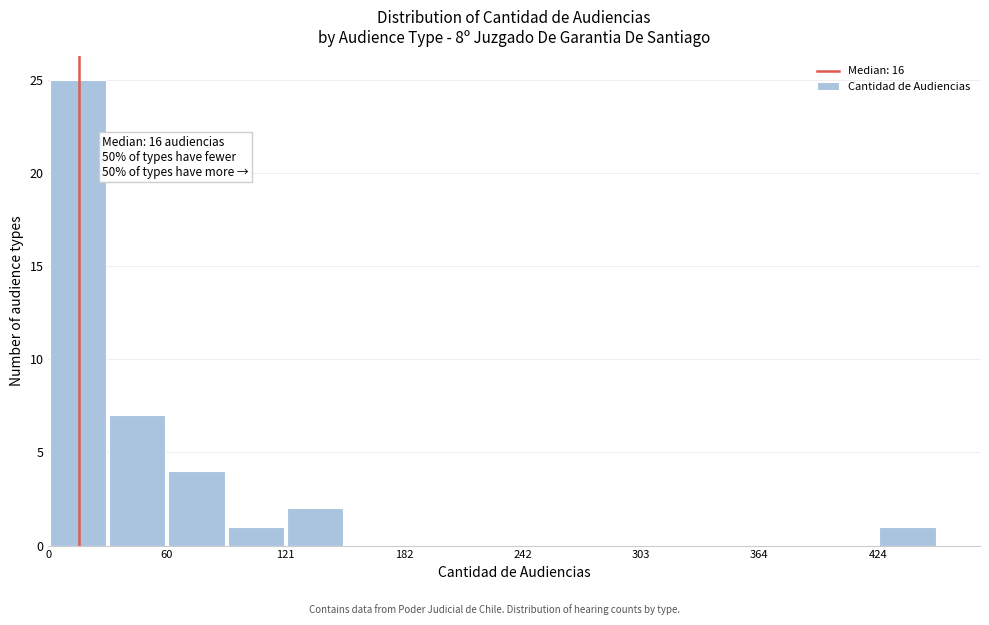

Around what value on the x-axis is the tallest bar? Give the approximate position of its centre, as read against the axis.

20